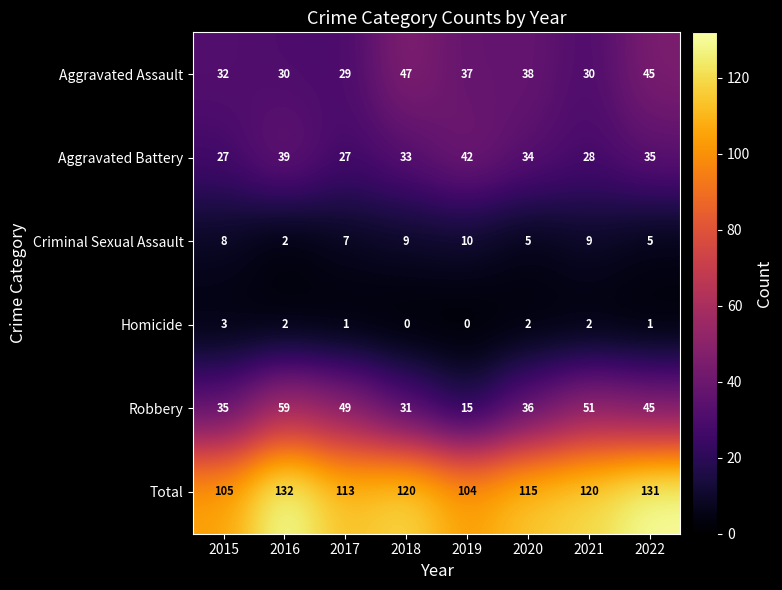

What is the total value across all series at 2021?

240